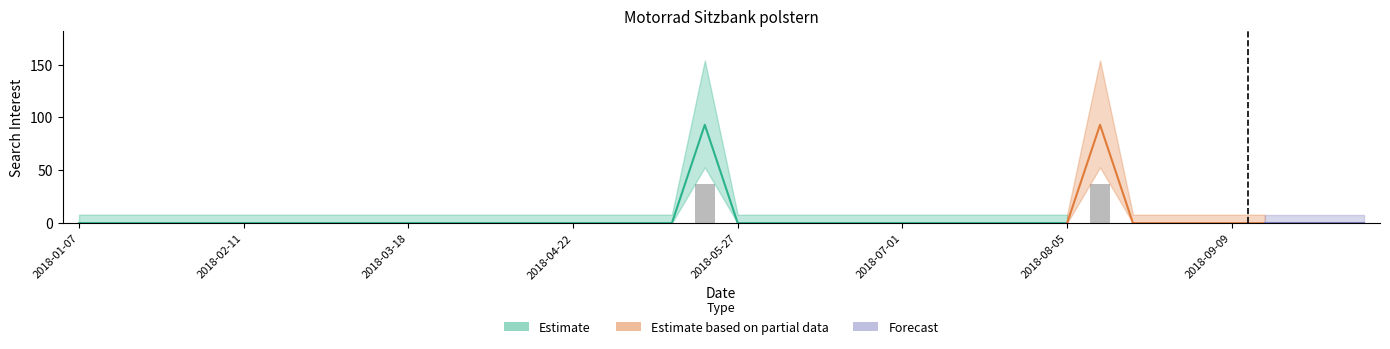

List the labels in order of value, largest first.

2018-05-20, 2018-08-12, 2018-01-07, 2018-01-14, 2018-01-21, 2018-01-28, 2018-02-04, 2018-02-11, 2018-02-18, 2018-02-25, 2018-03-04, 2018-03-11, 2018-03-18, 2018-03-25, 2018-04-01, 2018-04-08, 2018-04-15, 2018-04-22, 2018-04-29, 2018-05-06, 2018-05-13, 2018-05-27, 2018-06-03, 2018-06-10, 2018-06-17, 2018-06-24, 2018-07-01, 2018-07-08, 2018-07-15, 2018-07-22, 2018-07-29, 2018-08-05, 2018-08-19, 2018-08-26, 2018-09-02, 2018-09-09, 2018-09-16, 2018-09-23, 2018-09-30, 2018-10-07